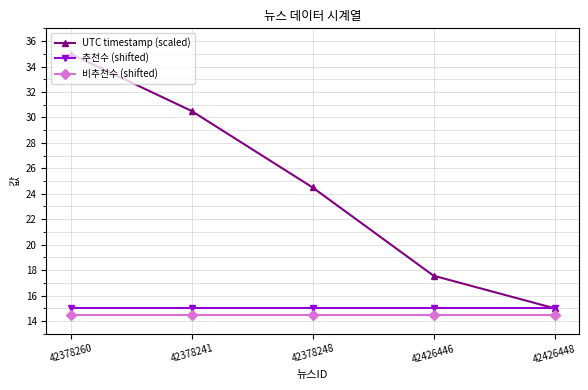

What is the sum of all 추천수 (shifted) values?

75.0